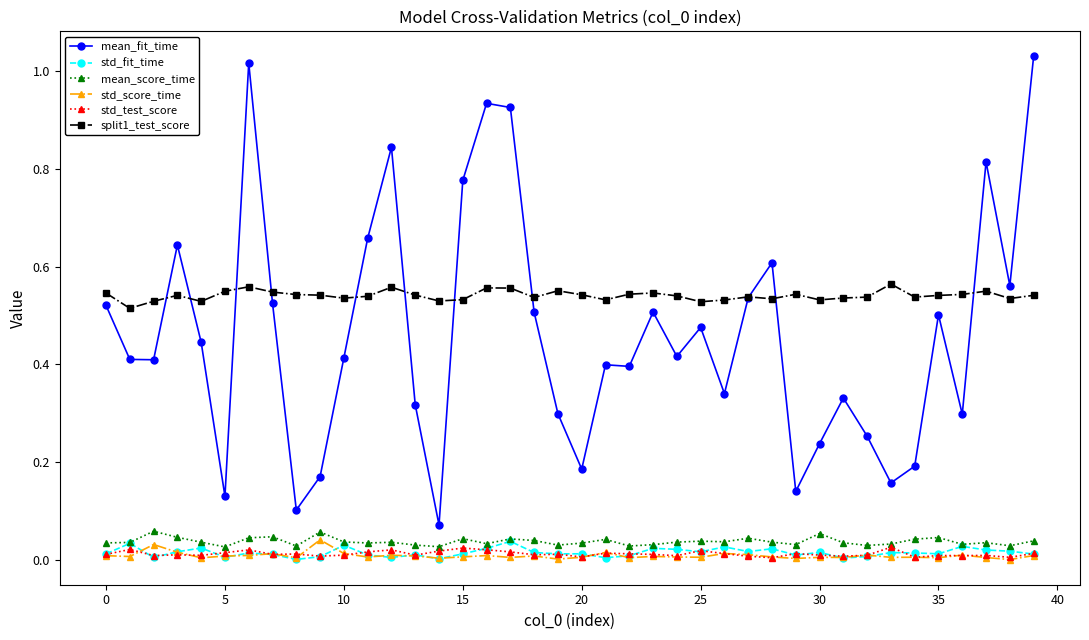

True or false: split1_test_score and mean_score_time cross at least once.

False